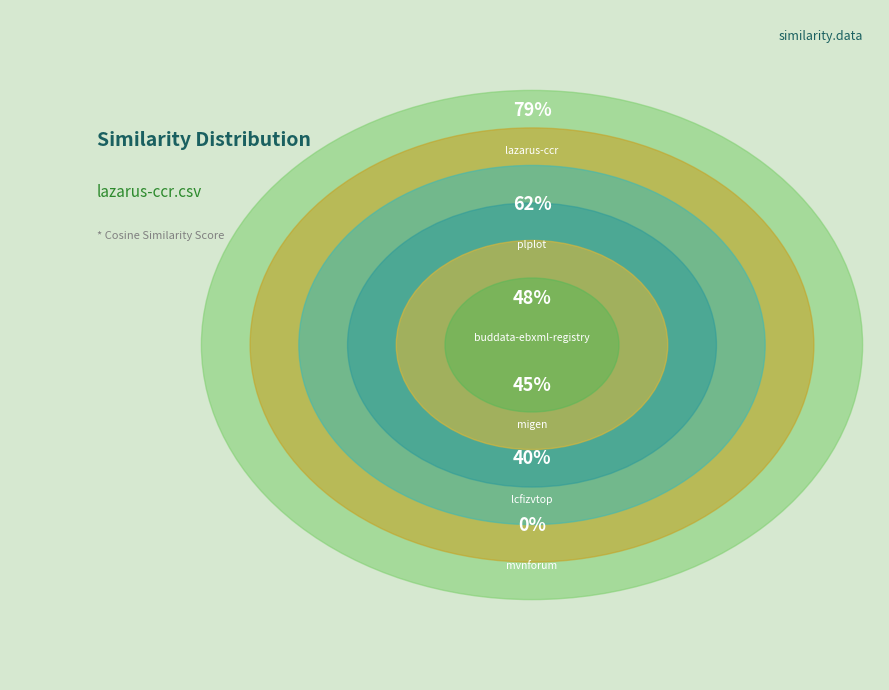

What percentage is NOT represented by migen.csv?

83.6%